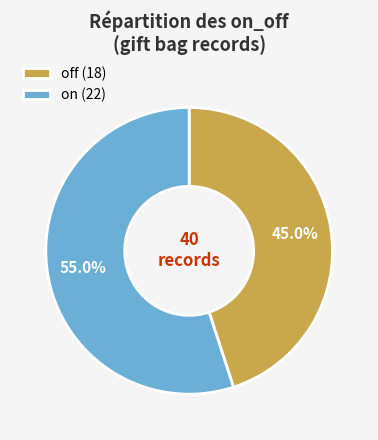

What is the total percentage of off (18) and on (22)?

100.0%